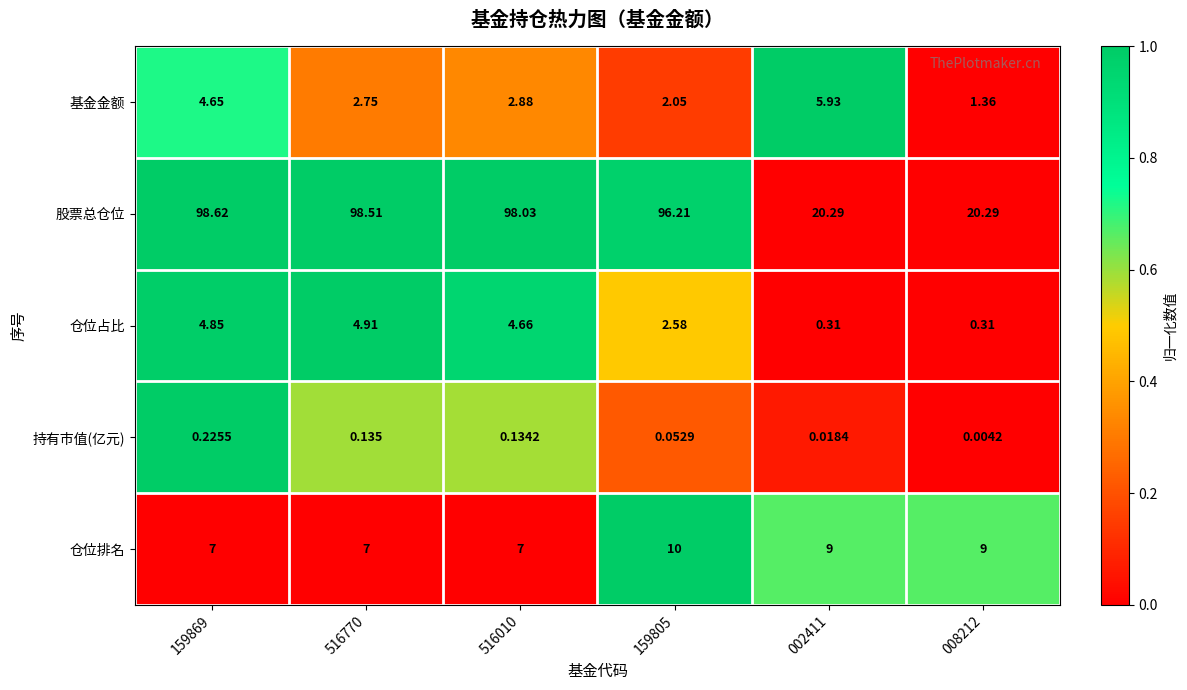

Between 159869 and 008212, which series saw the biggest shift?

股票总仓位